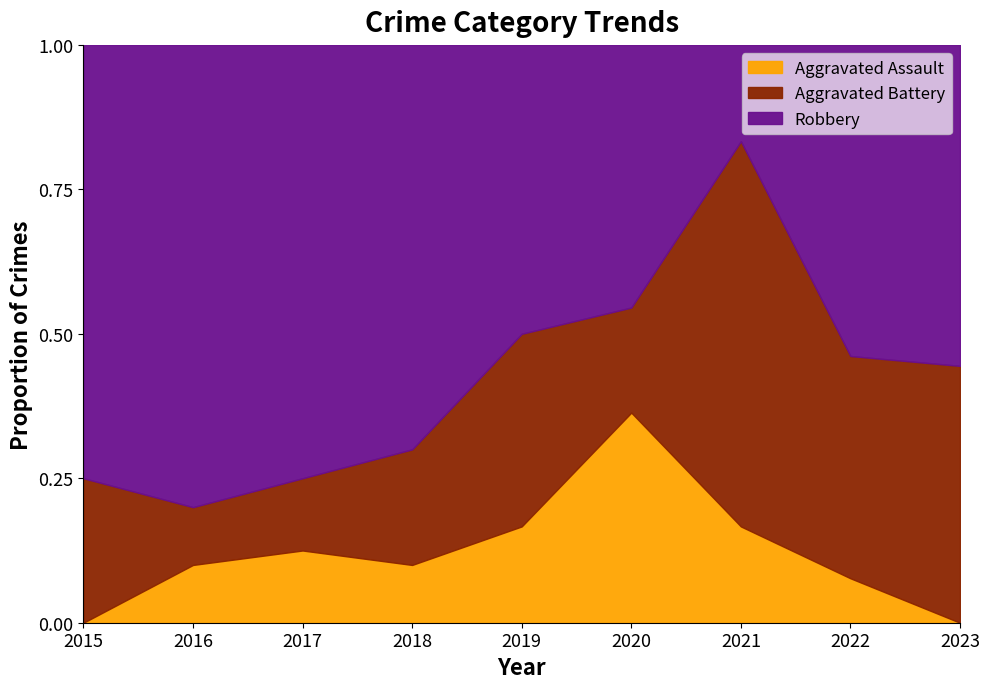

What are all the series names shown in the legend?

Aggravated Assault, Aggravated Battery, Robbery